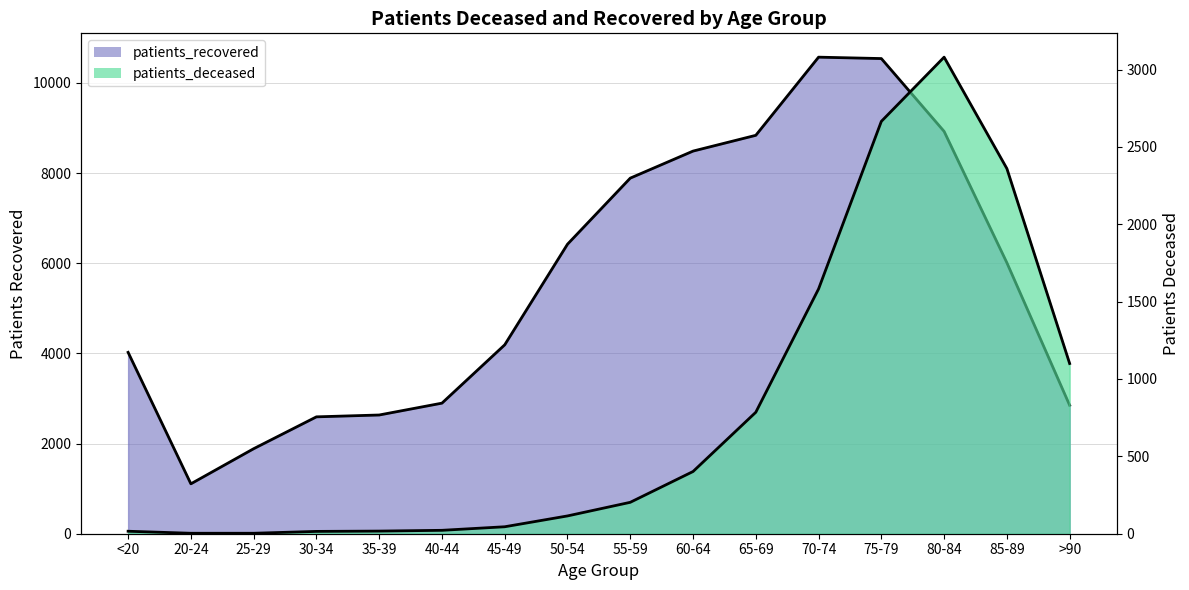

True or false: patients_recovered and patients_deceased cross at least once.

False